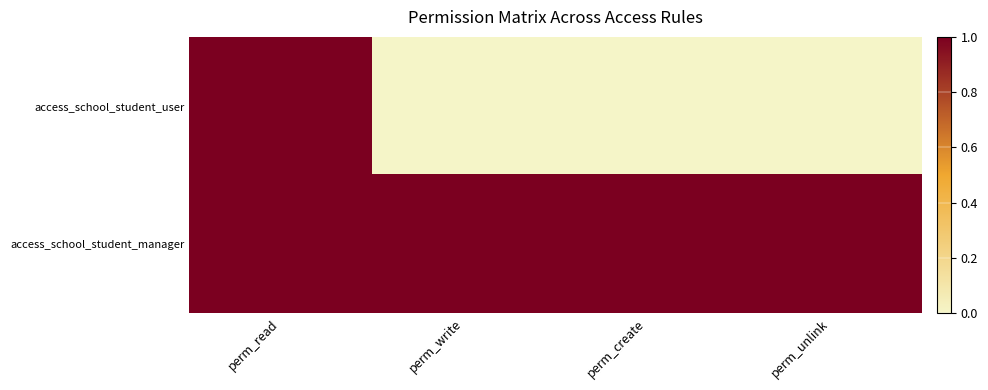

Reading left to right, transcribe all the data shown in this chart.

access_school_student_user: perm_read=1	perm_write=0	perm_create=0	perm_unlink=0
access_school_student_manager: perm_read=1	perm_write=1	perm_create=1	perm_unlink=1